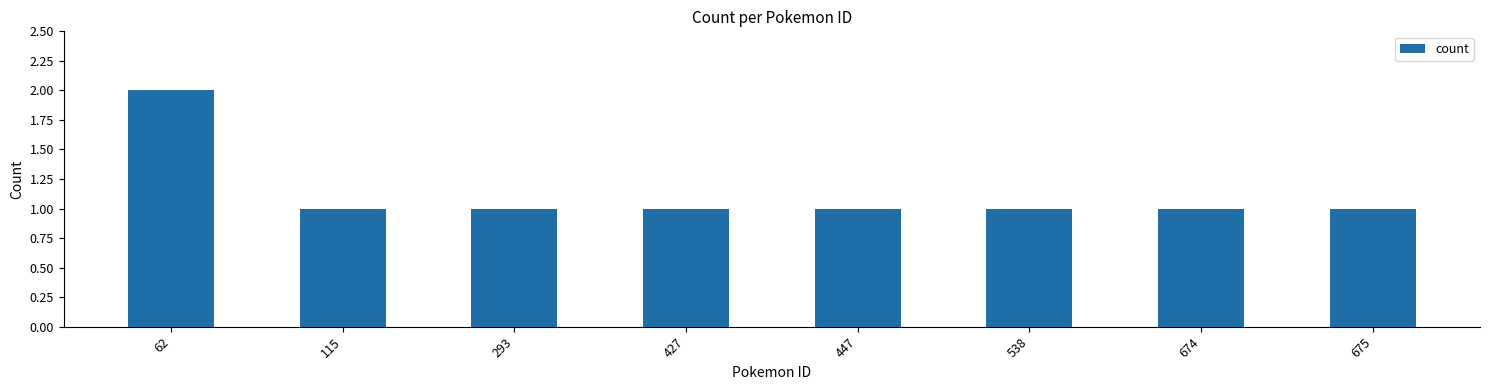

What is the difference between the maximum and minimum values?

1